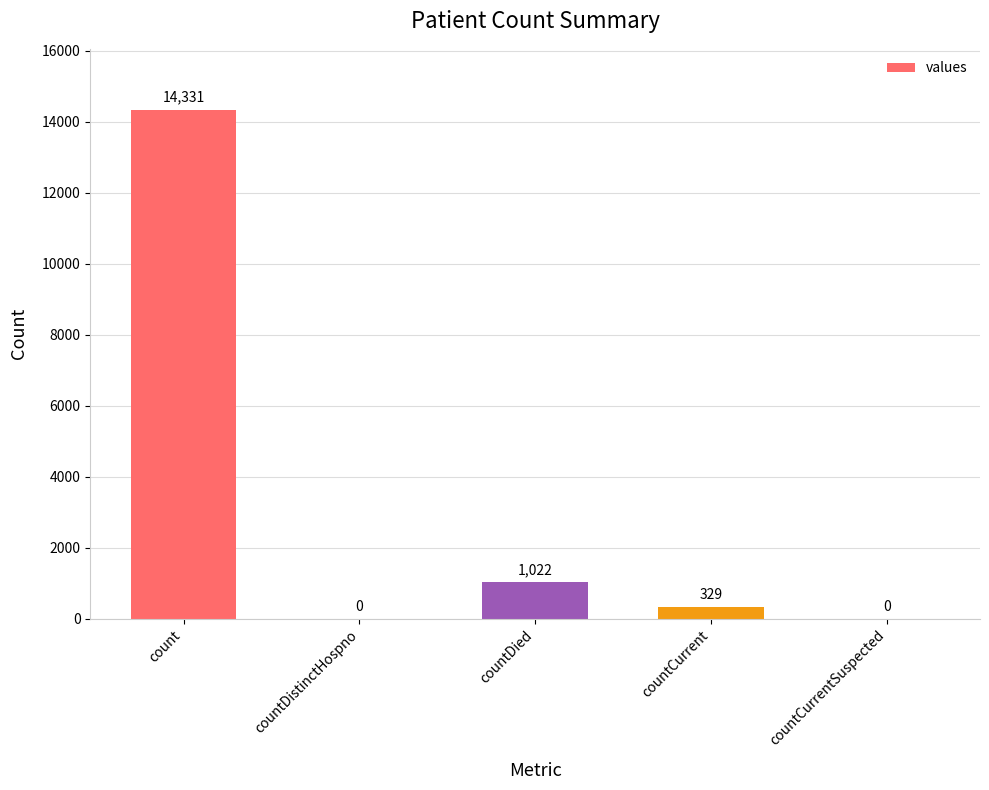

What is the sum of the values at countCurrentSuspected and countCurrent?

329